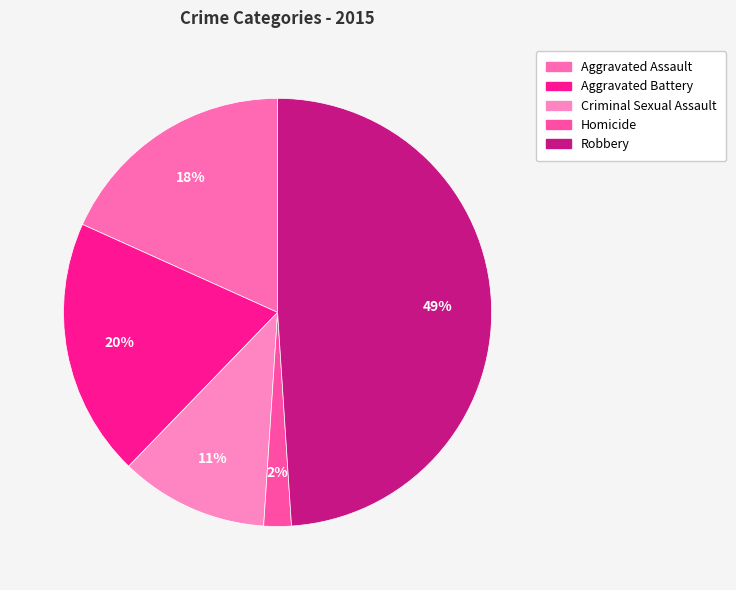

Count the number of slices in the pie.

5